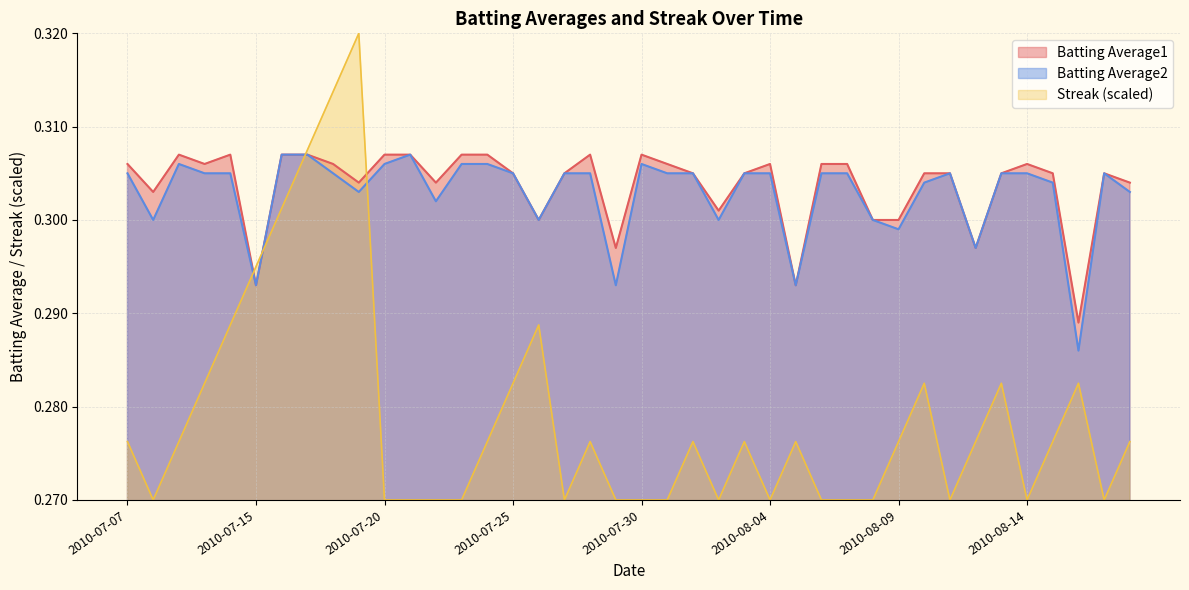

Which series has the largest range (max minus min)?

Streak (scaled)